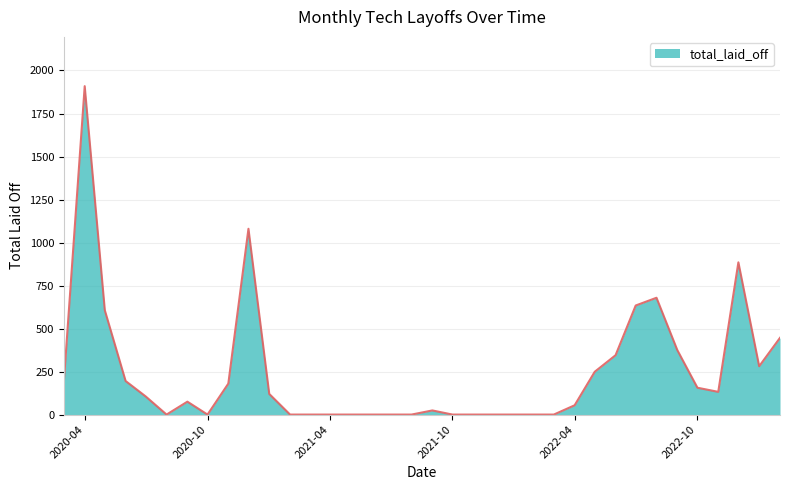

What is the difference between the maximum and minimum values?

1909